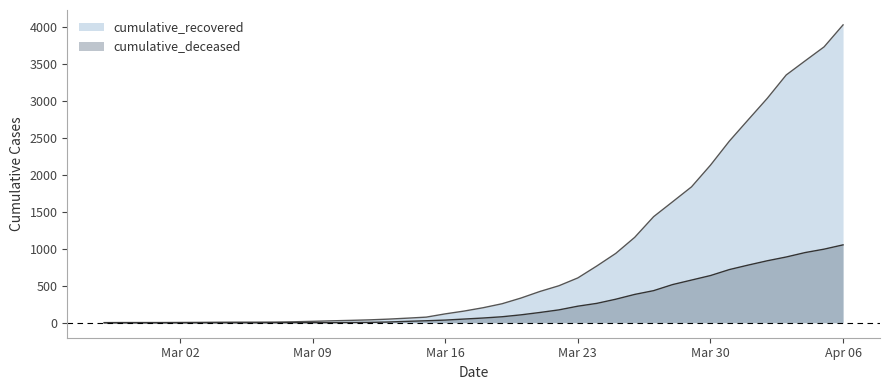

The value of cumulative_deceased at Mar 02 is -568. True or false?

False